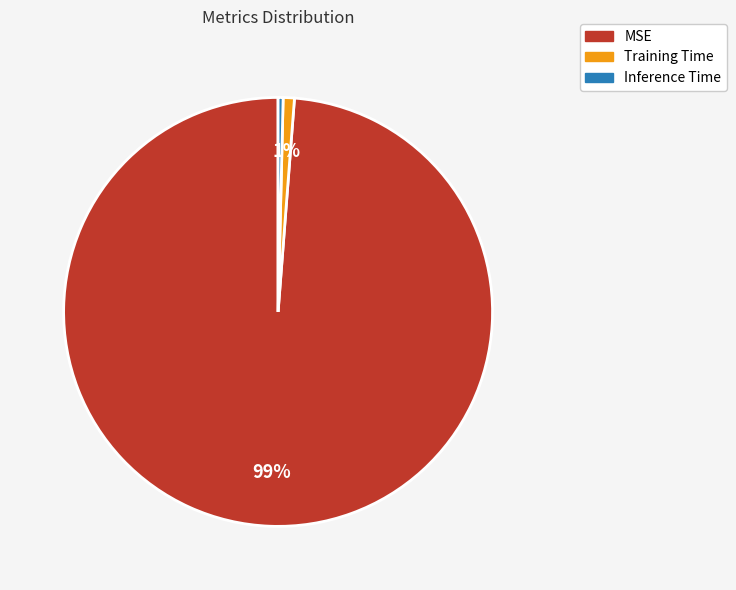

Do Inference Time and MSE together represent more than half of the pie?

Yes